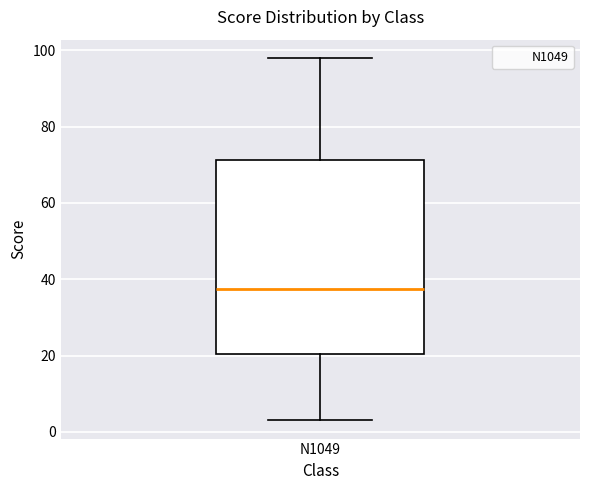

Read this box plot against the y-axis: the position of the median line, the range covered by the box, and the ends of both whiskers. The values are not printed on the chart, so give them approximately, as read against the axis.

median 38, box 20 to 72, whiskers 4 to 98